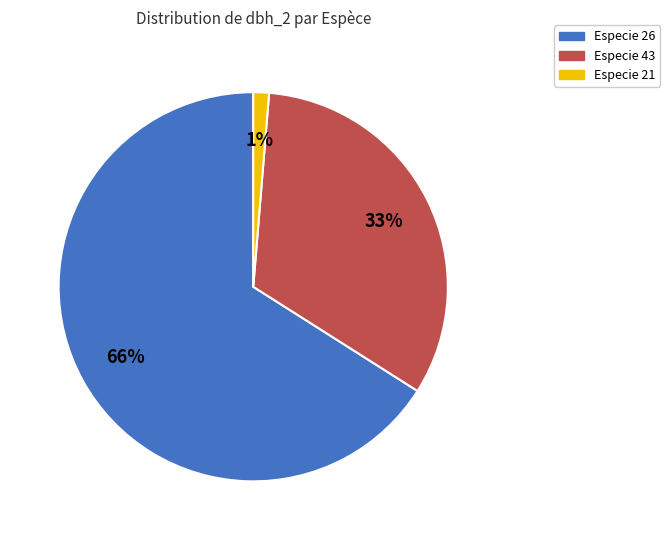

To the nearest percent, what is the difference between the largest and smallest slice percentages?

65%